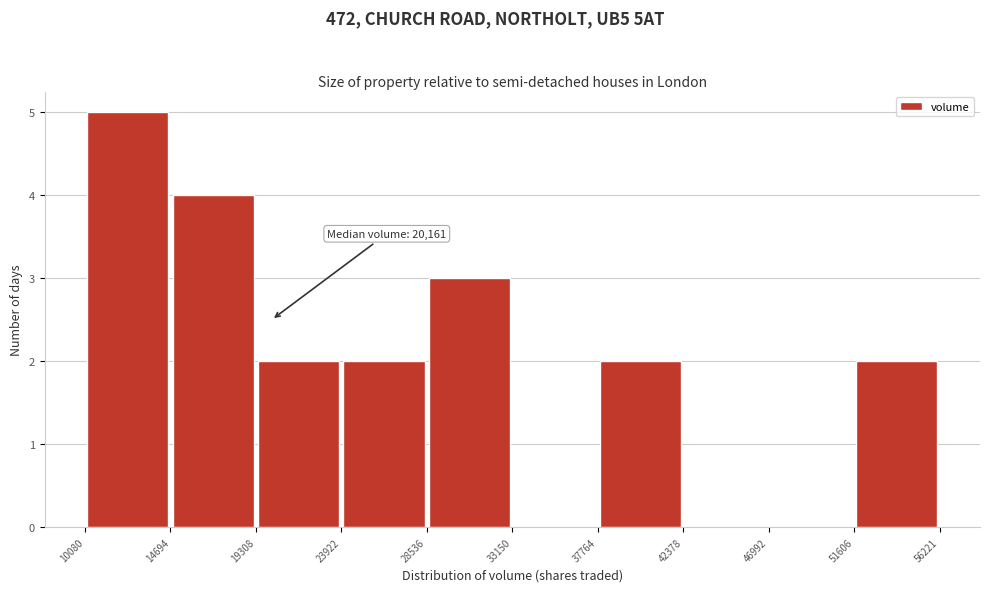

Over which range of the x-axis is the bar tallest?

10080 to 14694